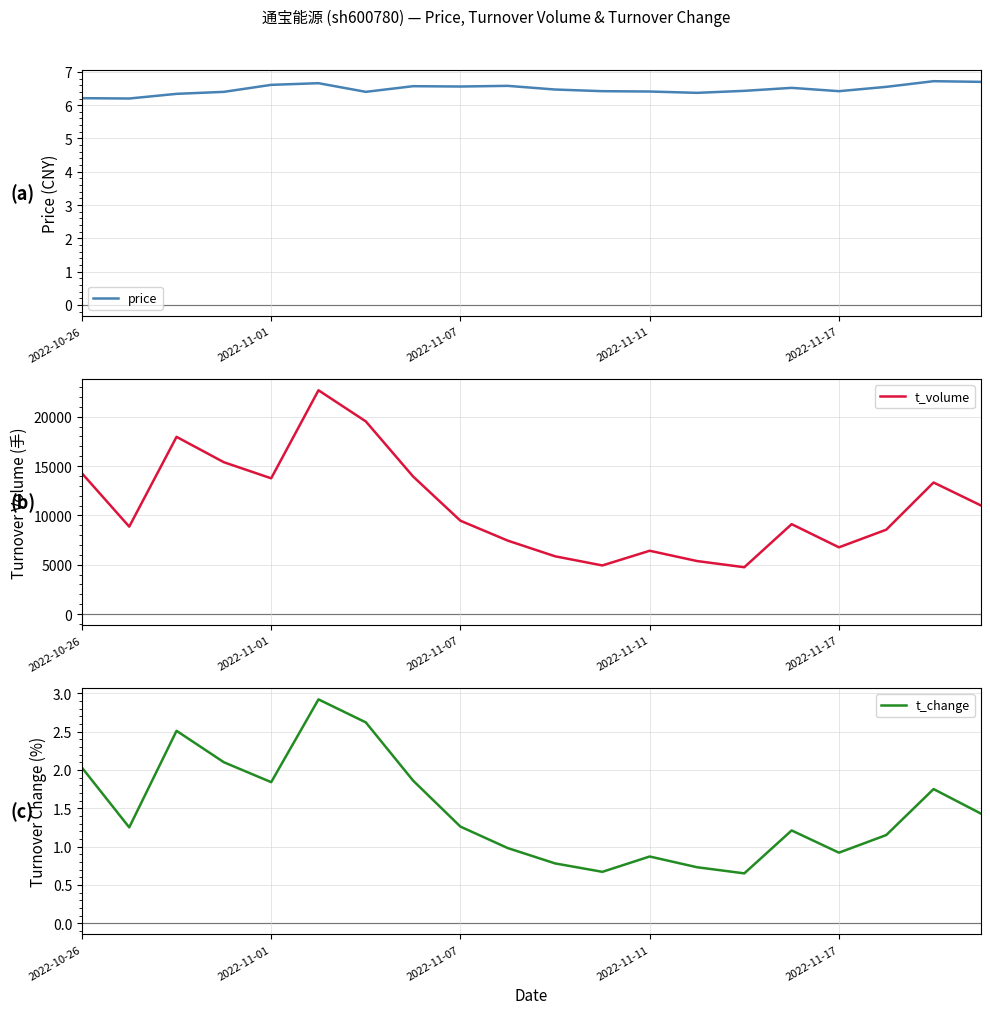

Is it true that price equals 10.9 at 15?

False